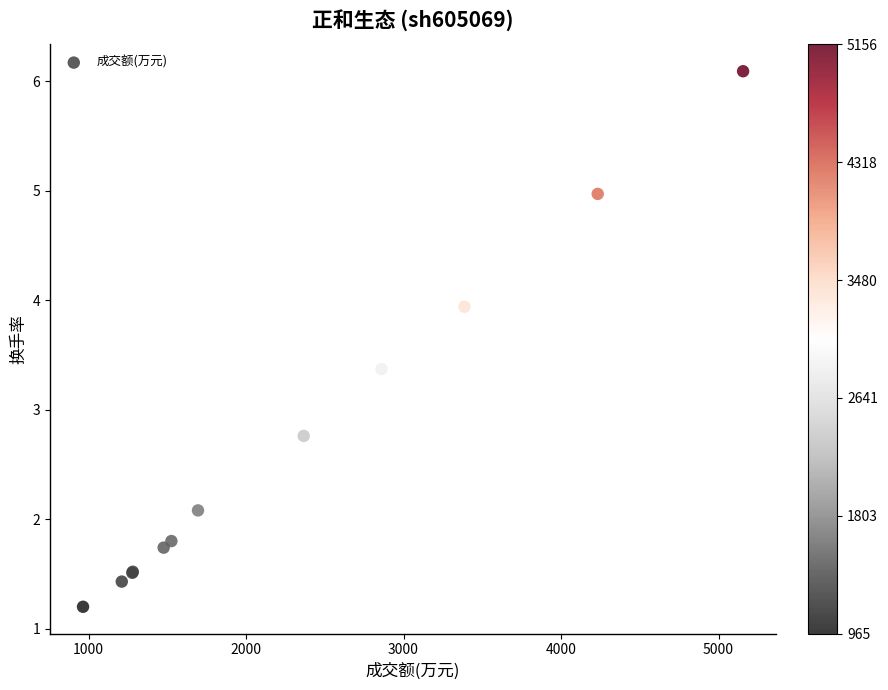

What Y value in the scatter plot is closest to 3?

2.8